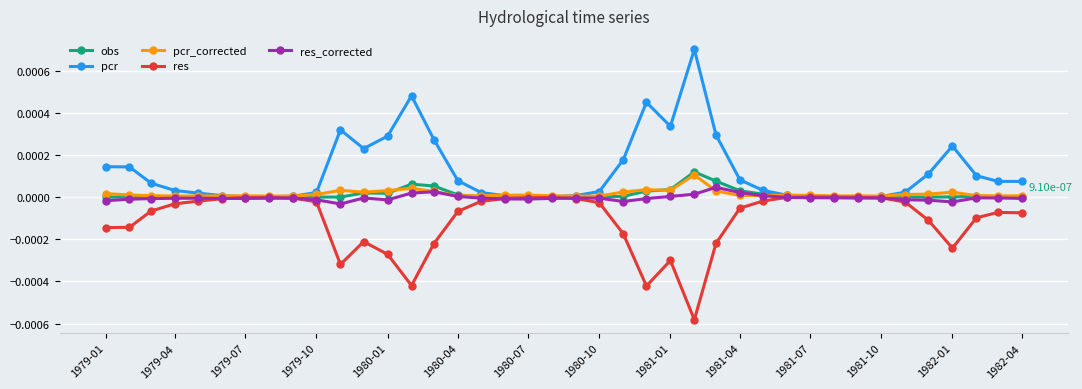

Which series has the largest range (max minus min)?

pcr